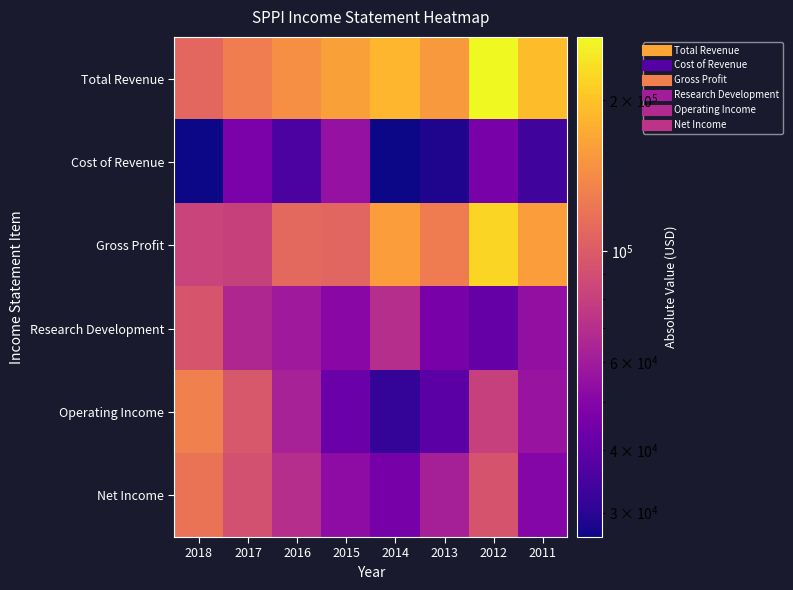

How many distinct data groups are displayed?

6